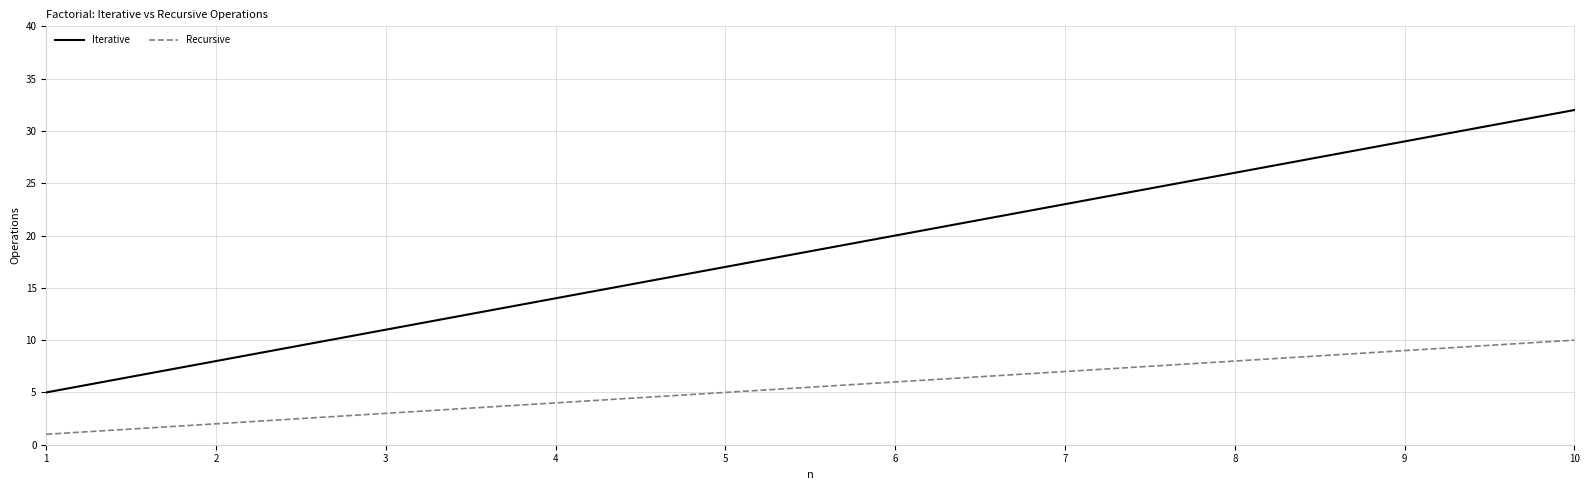

Where is Iterative nearest to the value 18?

5